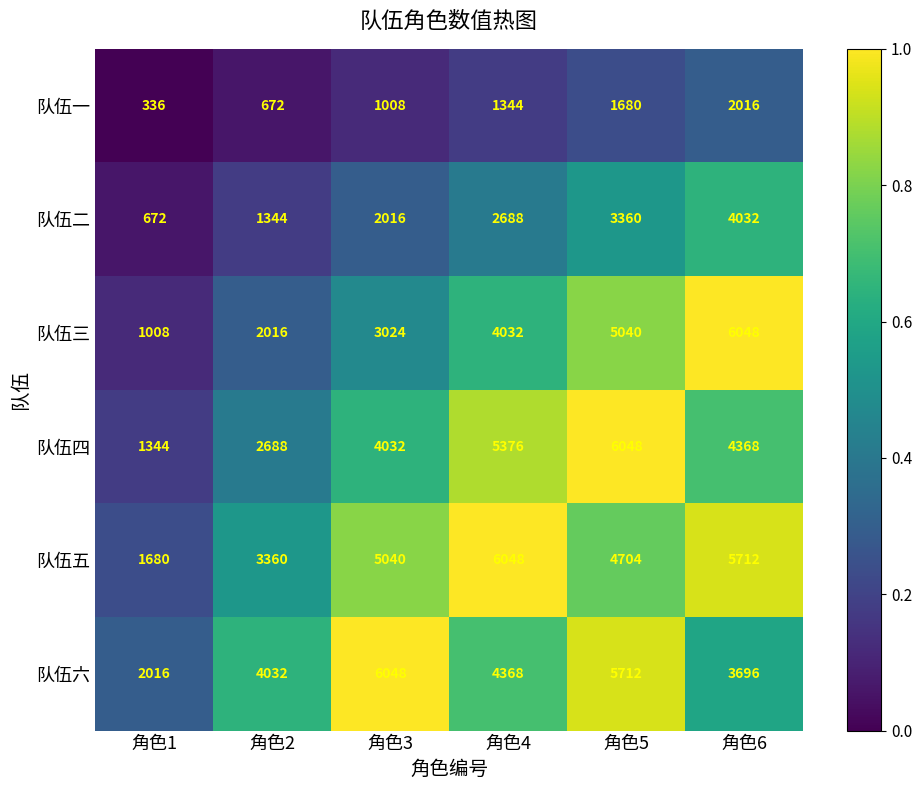

What is the spread (max minus min) of values at 角色2?

3360